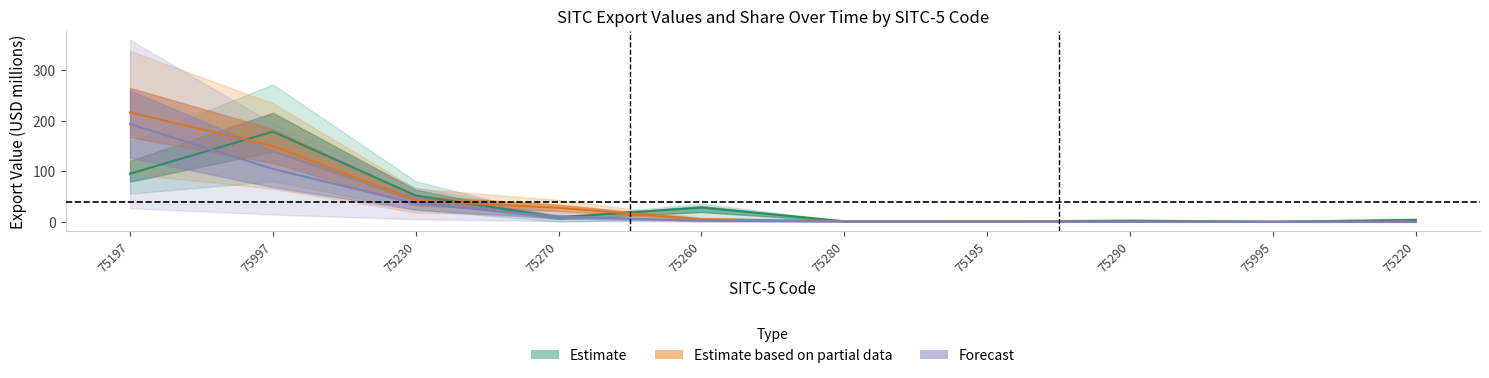

Between 75195 and 75290, which series saw the biggest shift?

201612